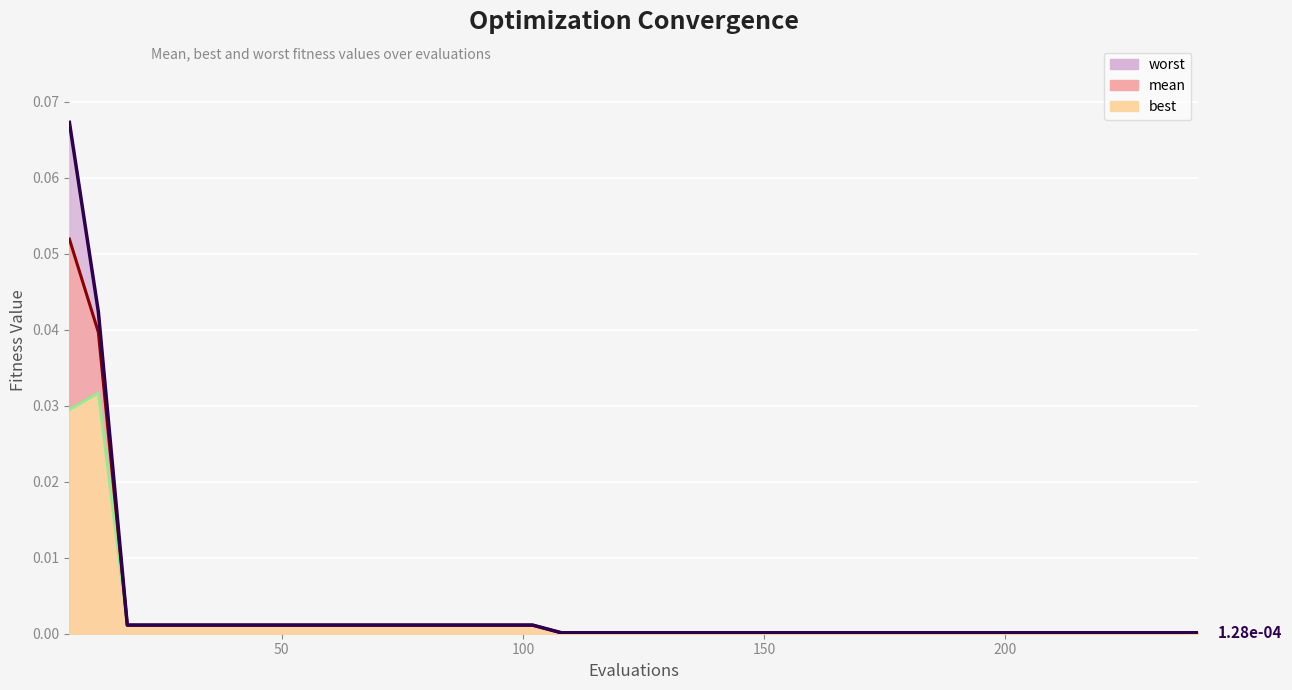

What are all the series names shown in the legend?

best line, mean line, worst line